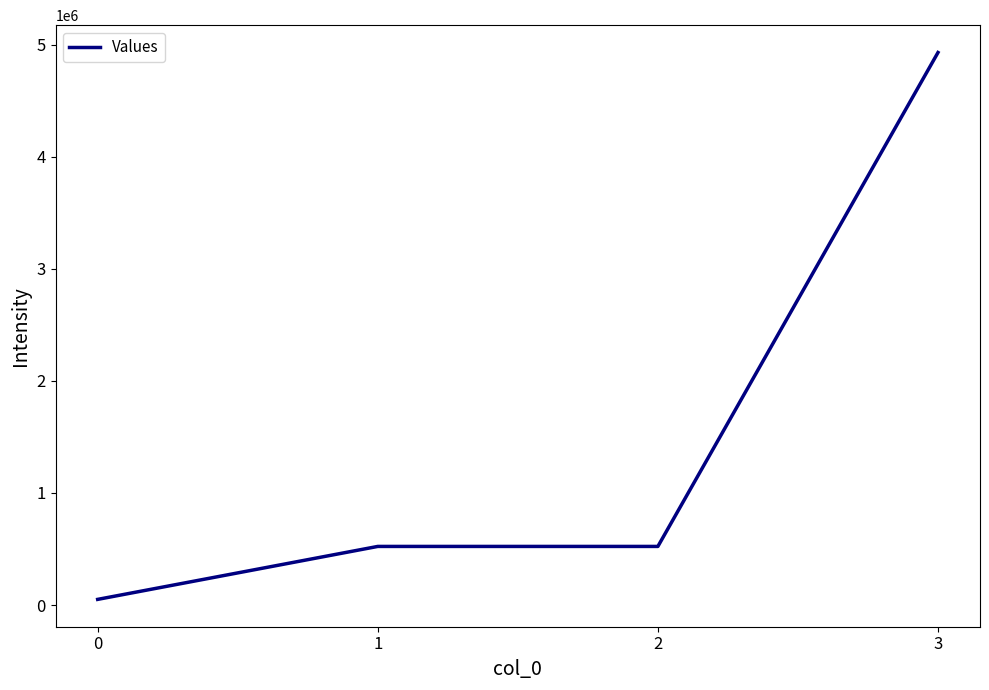

True or false: there are more than 1 points higher than both neighbors.

False